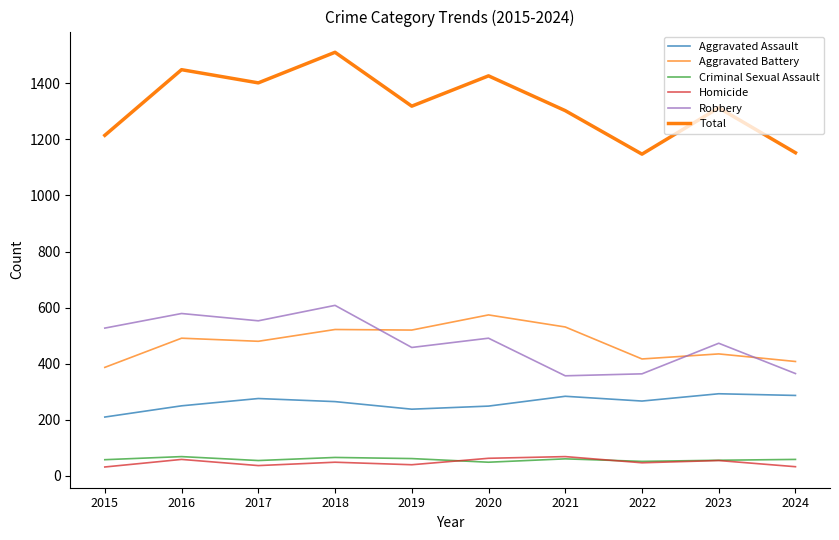

How many lines are shown in the chart?

6